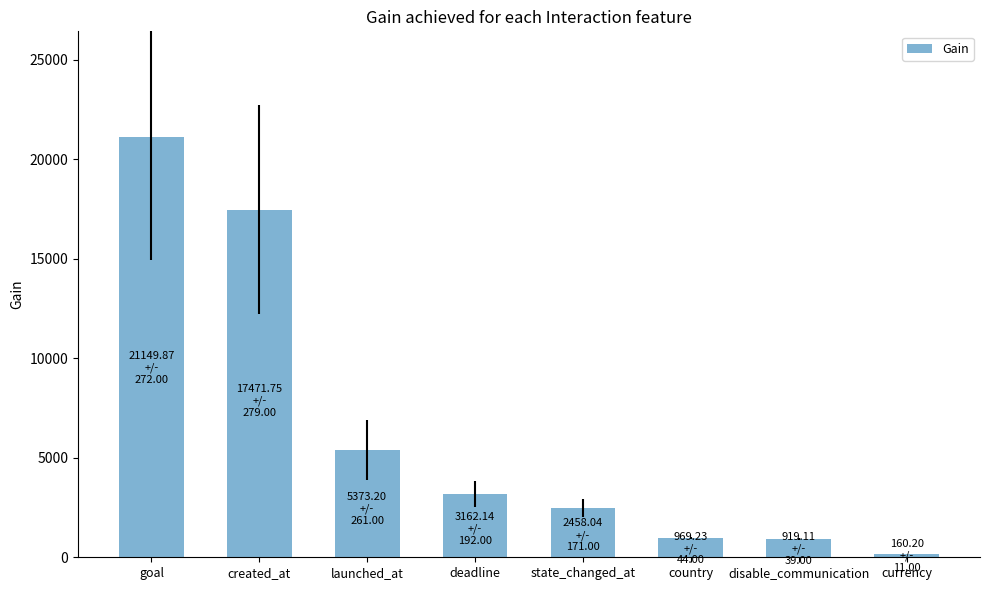

True or false: the data shows 3162.1 at deadline.

True